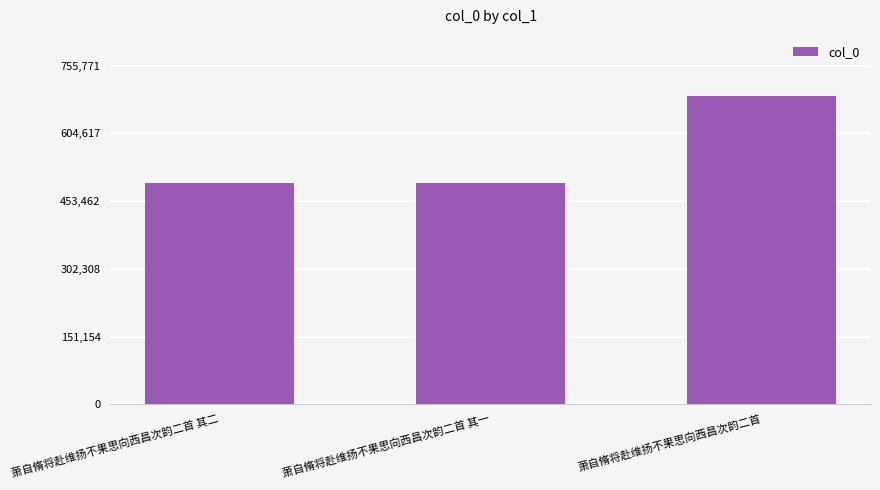

True or false: the data shows 493097 at 萧自脩将赴维扬不果思向西昌次韵二首 其二.

True